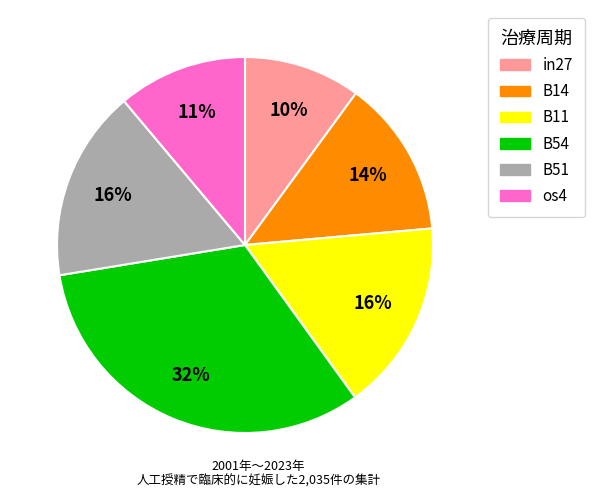

Is there a majority slice in this chart?

No